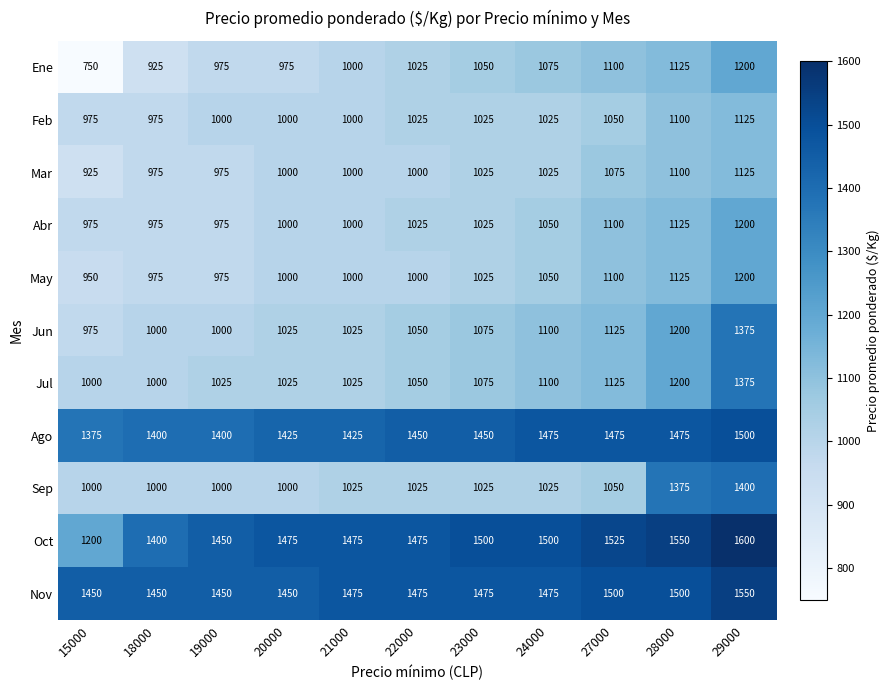

At which category is the sum across all series the highest?

29000